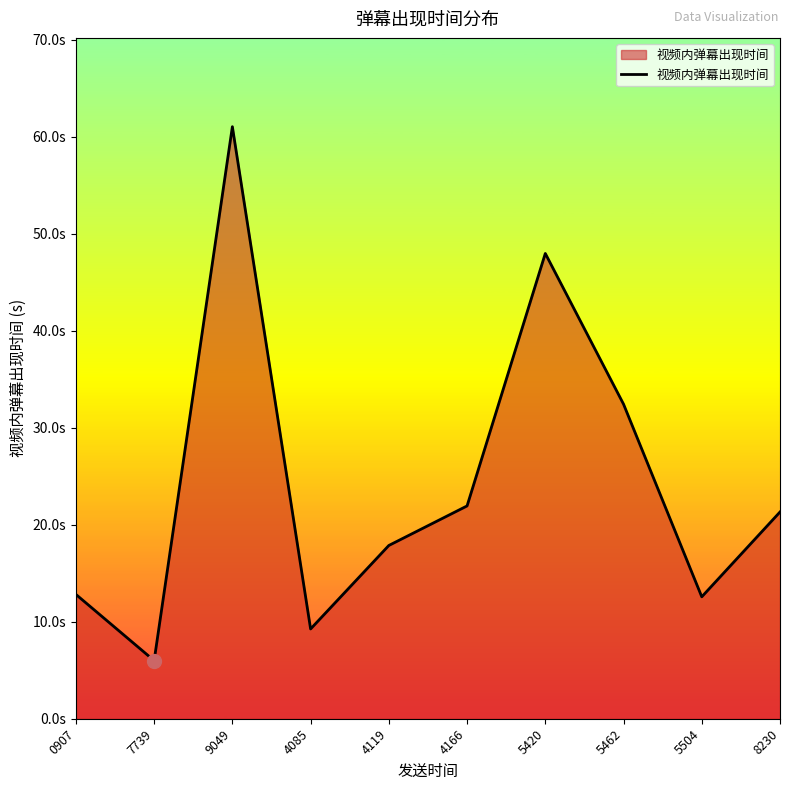

Which label corresponds to the largest value in the chart?

9049